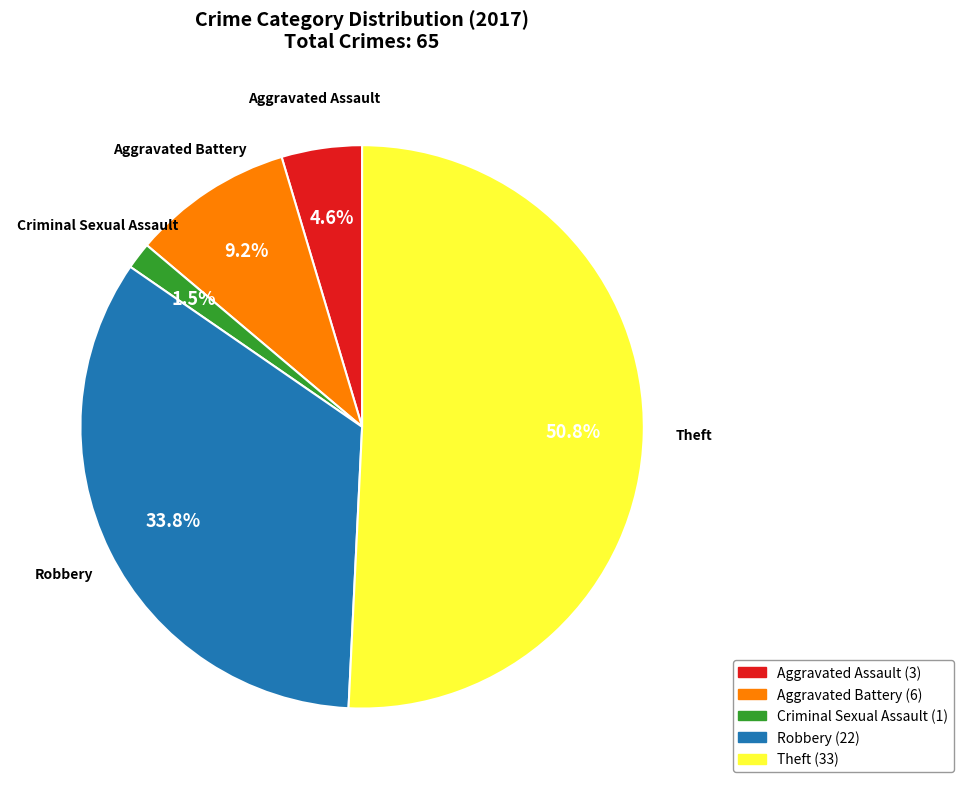

To the nearest percent, what portion does Robbery represent?

34%